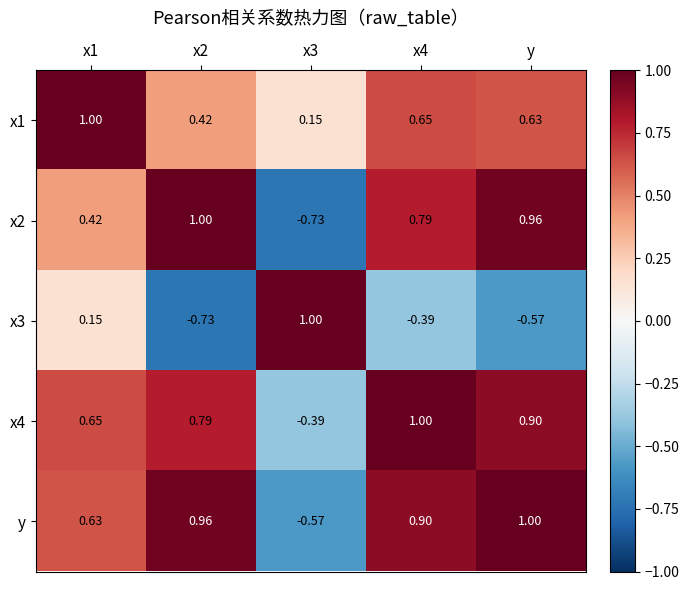

Which series changed the most between x1 and x2?

x3